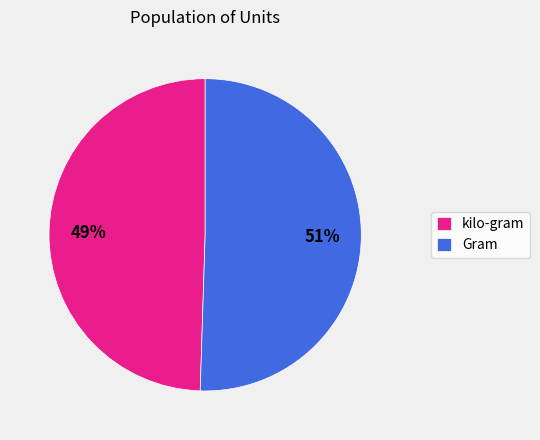

Which category accounts for the majority?

Gram